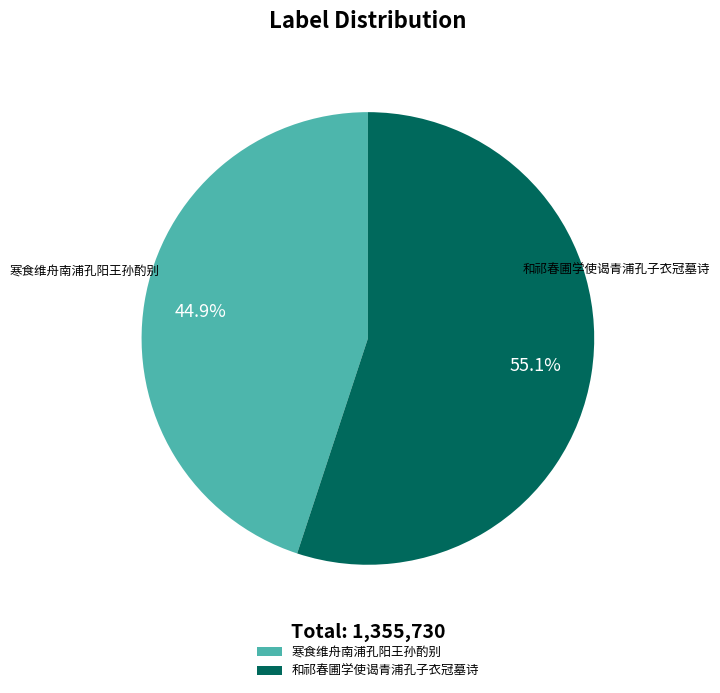

How many slices are in this pie chart?

2